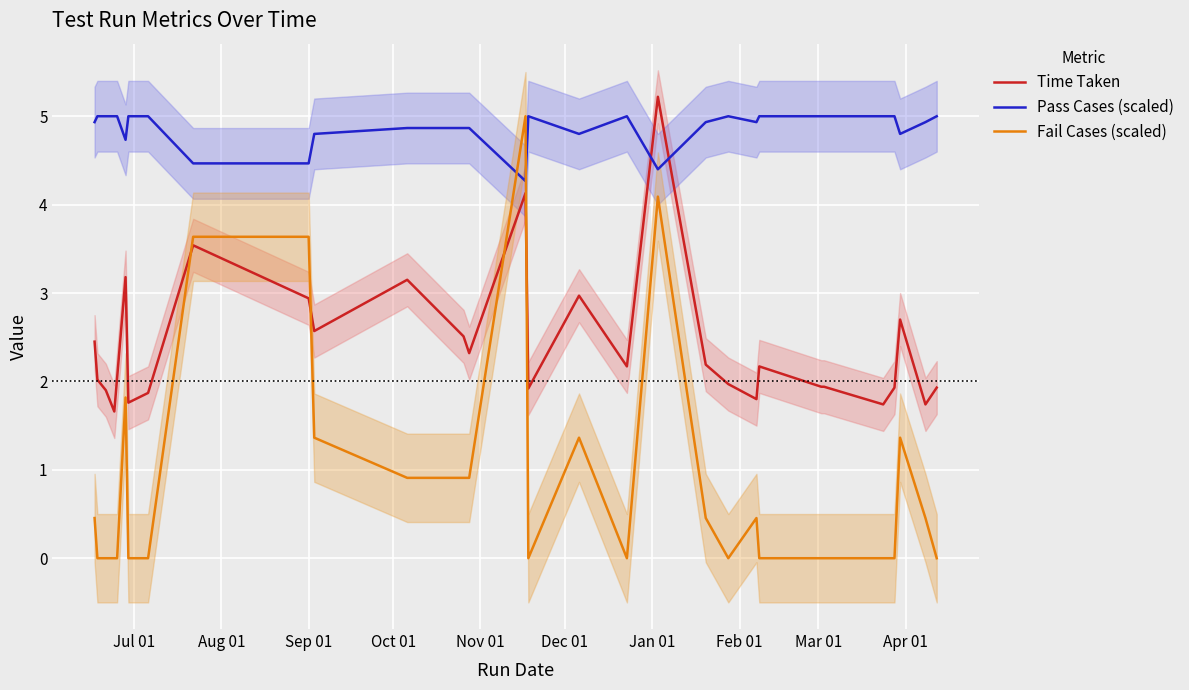

True or false: Fail Cases (scaled) and Pass Cases (scaled) cross at least once.

True